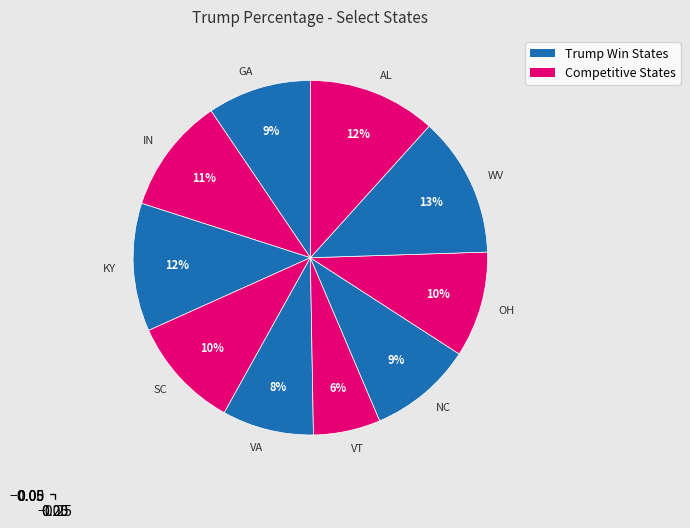

Count the number of slices in the pie.

10